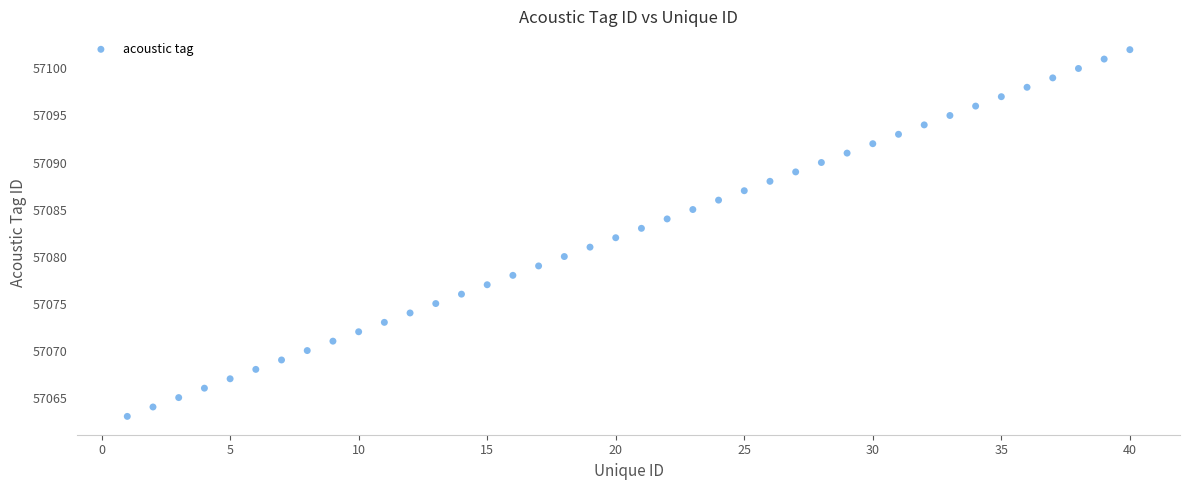

What is the range of Y values (max minus min)?

39